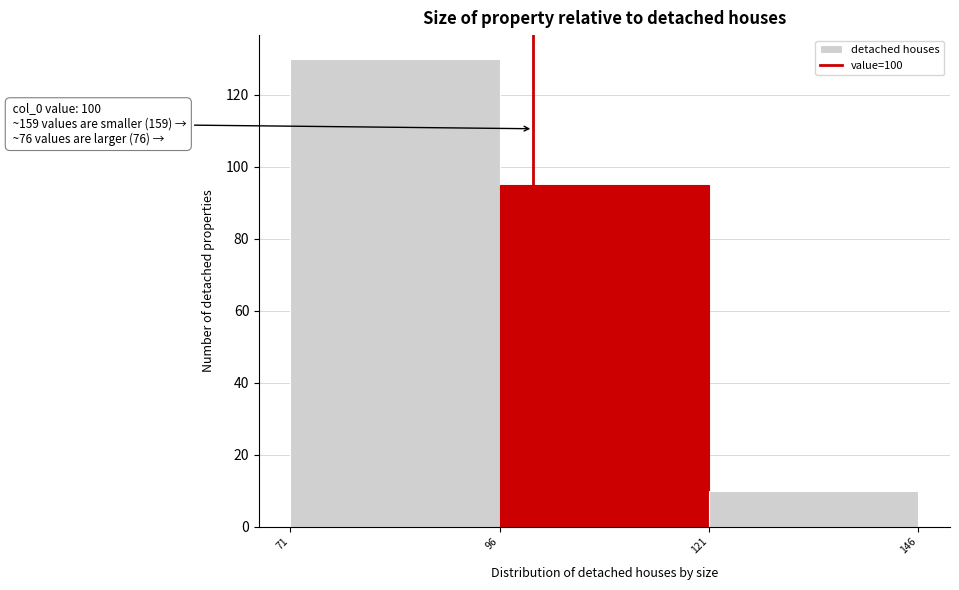

Which range on the x-axis has the tallest bar?

71 to 96